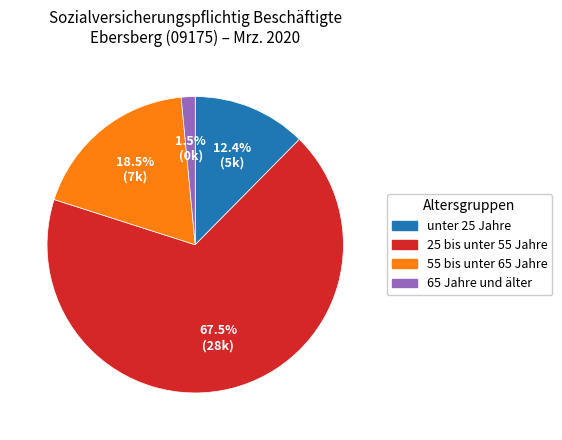

Is there a majority slice in this chart?

Yes